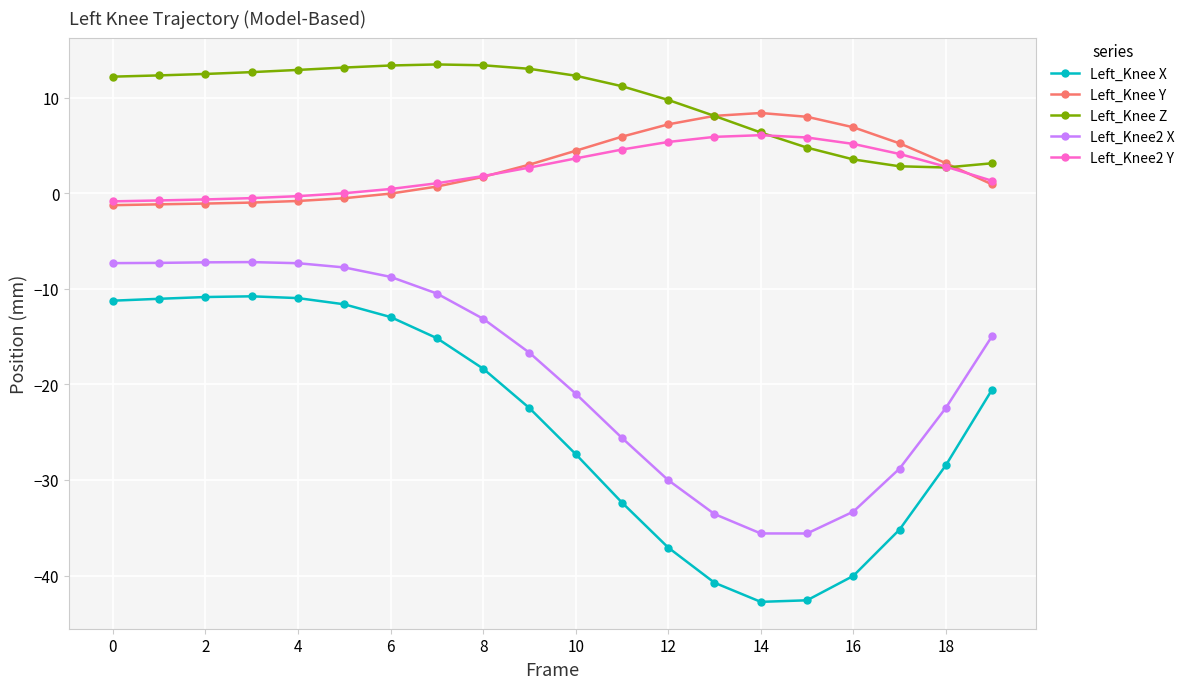

True or false: Left_Knee Y has more than 0 interior local peaks.

True